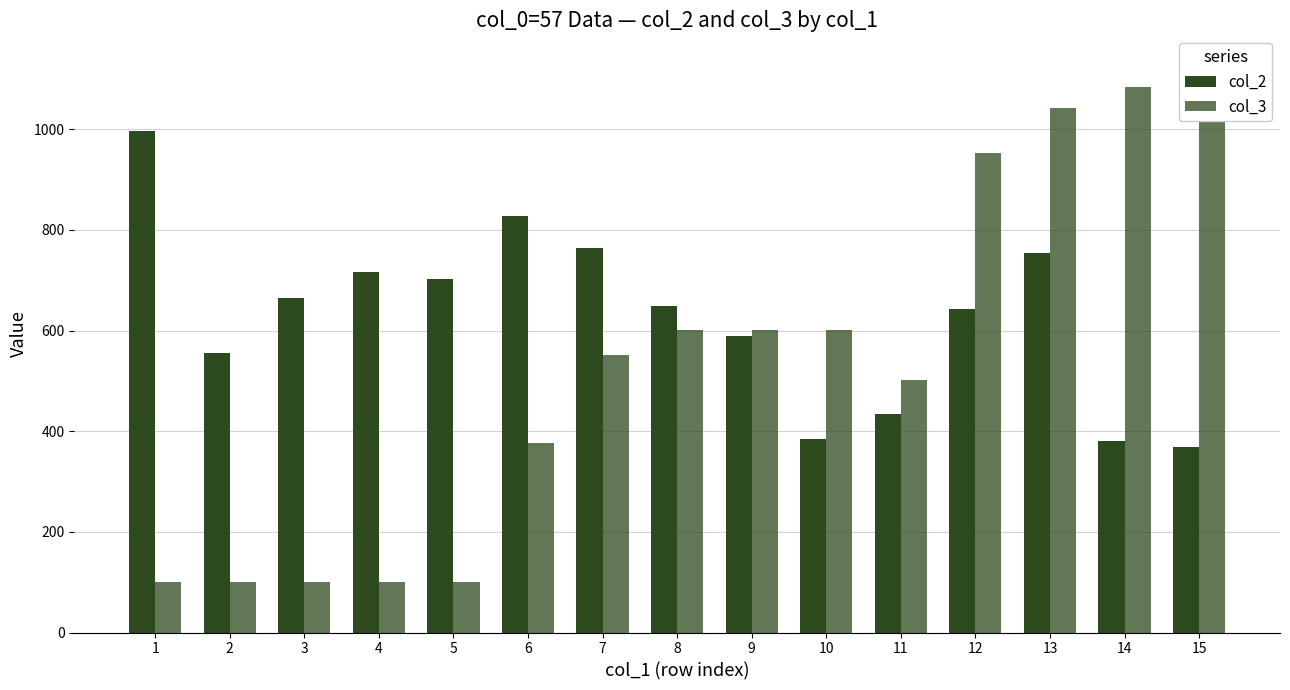

What is the maximum value shown in the chart?

1130